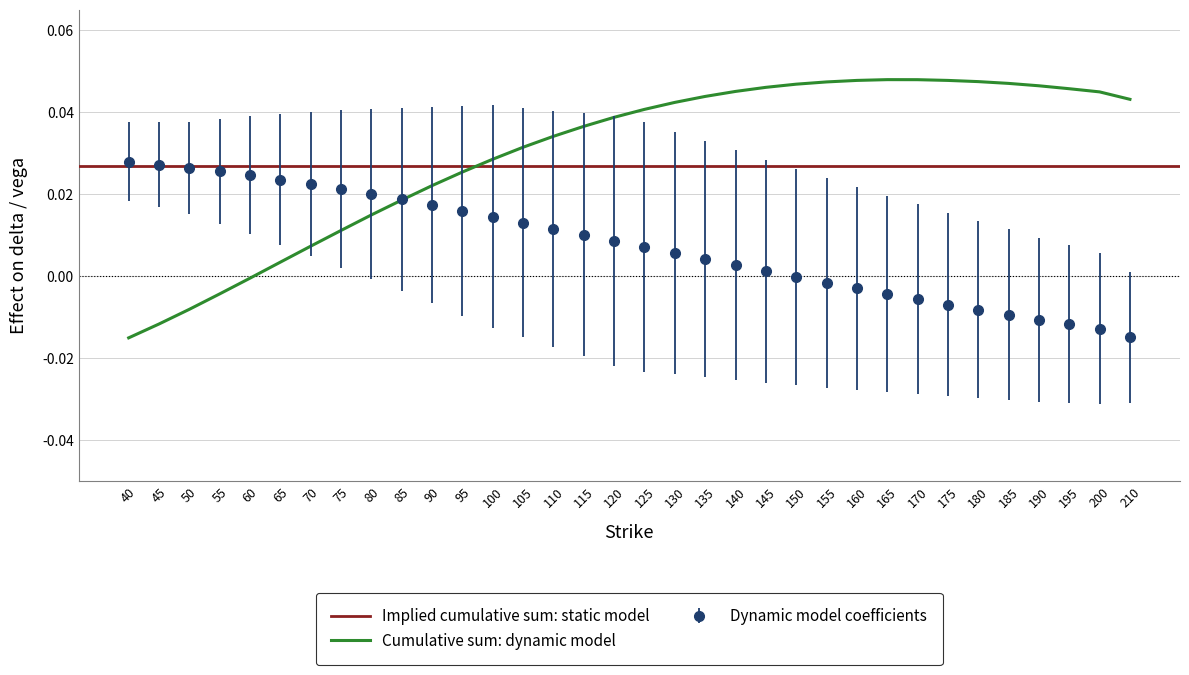

How many lines are shown in the chart?

2